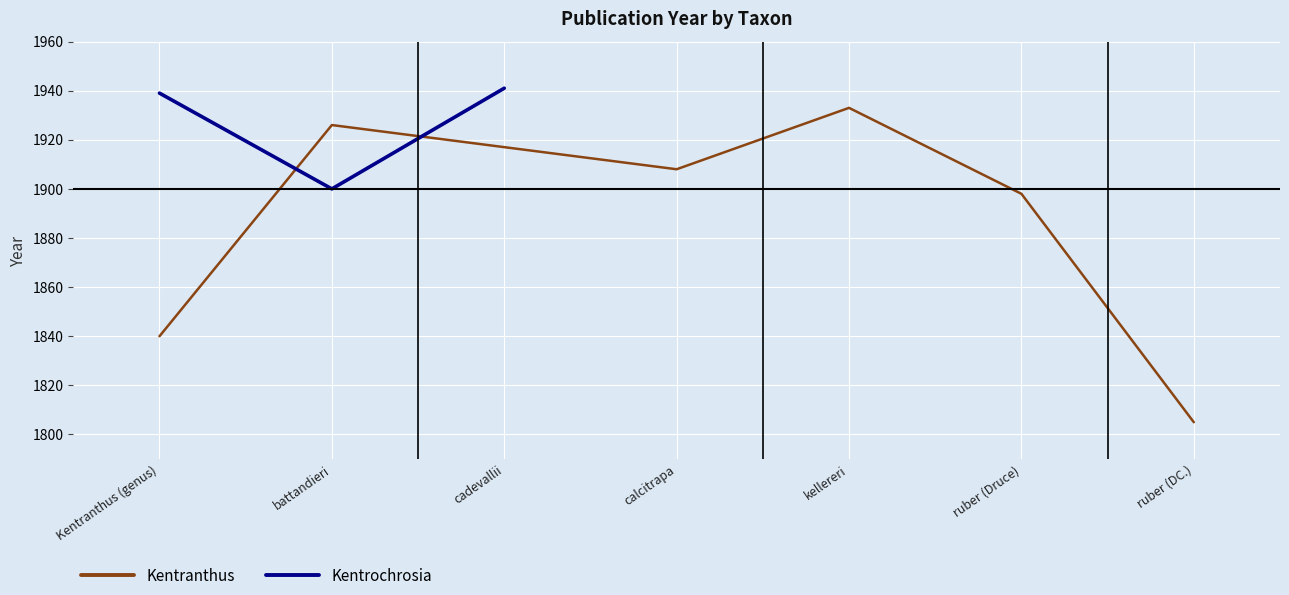

At how many categories does at least one series exceed 1859?

6